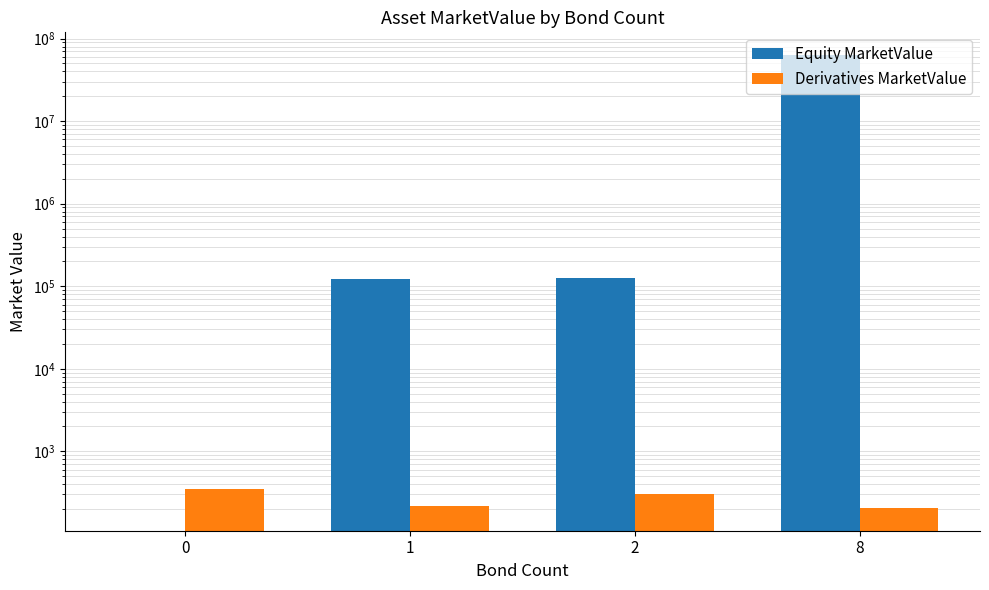

Is it true that Equity MarketValue equals 84117733.8 at 8?

False